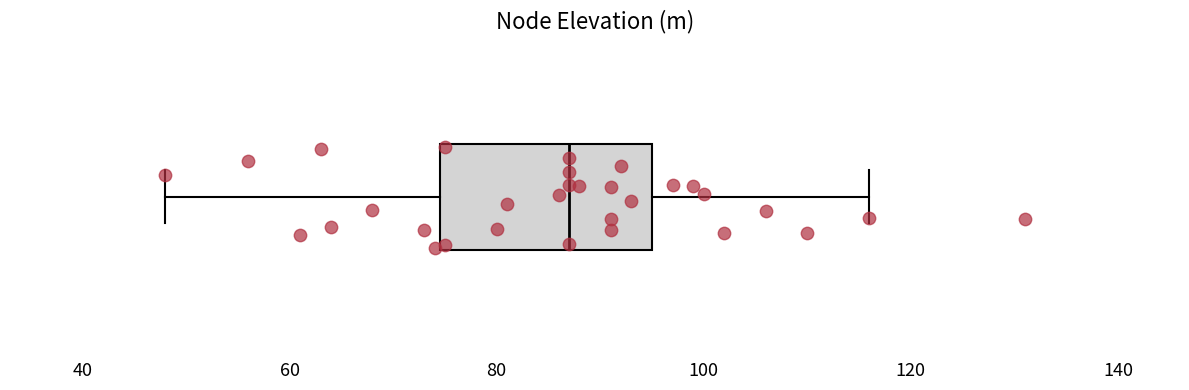

Read this box plot against the x-axis: the position of the median line, the range covered by the box, and the ends of both whiskers. The values are not printed on the chart, so give them approximately, as read against the axis.

median 88, box 74 to 96, whiskers 48 to 116